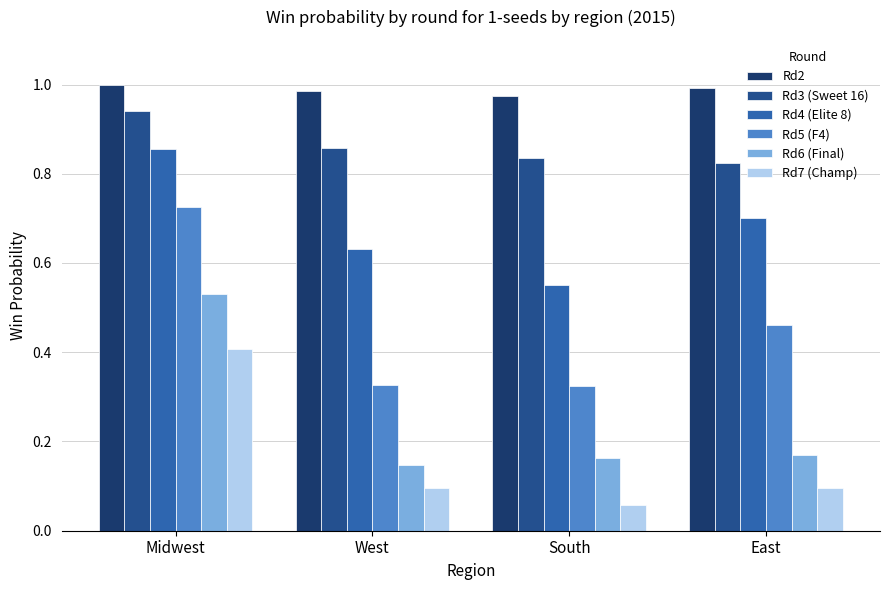

Is the value of Rd3 (Sweet 16) at Midwest greater than the value of Rd6 (Final) at Midwest?

Yes